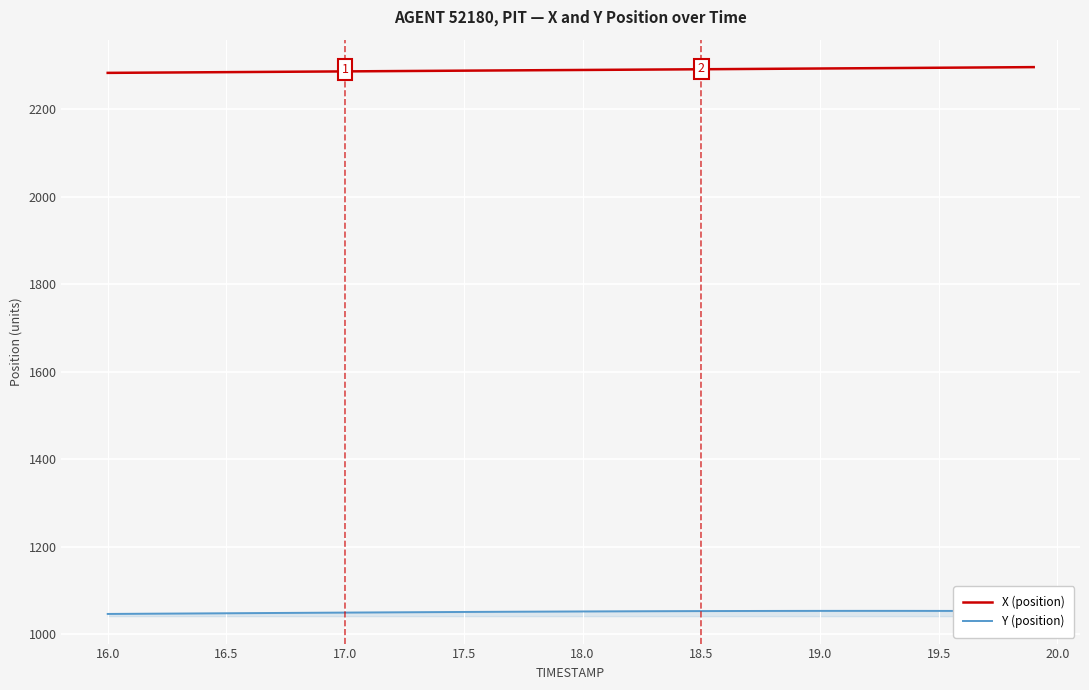

What is the minimum value shown in the chart?

1046.3